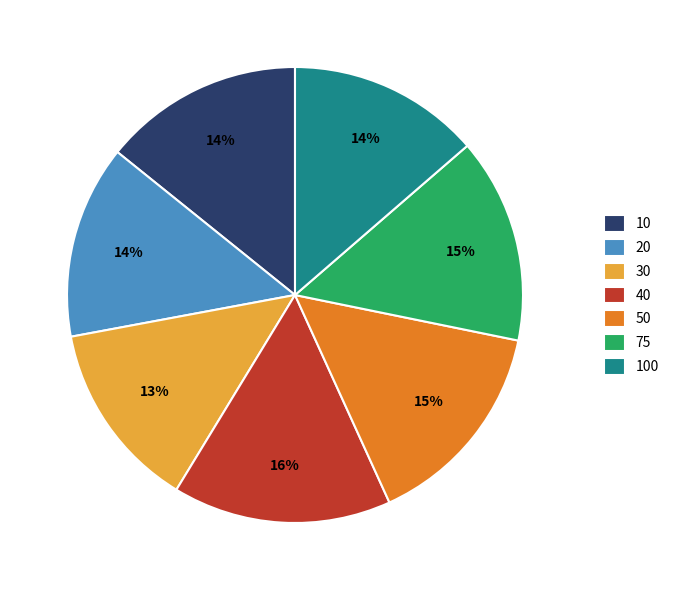

How many slices are in this pie chart?

7